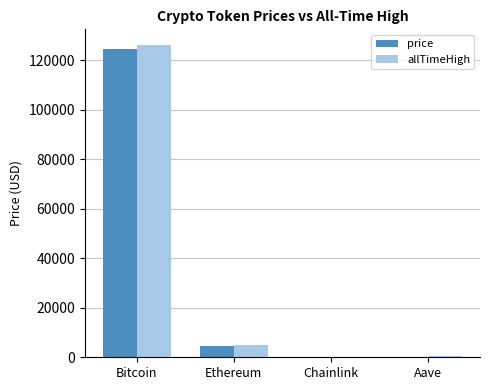

Where does the allTimeHigh series first go above 4946?

Bitcoin